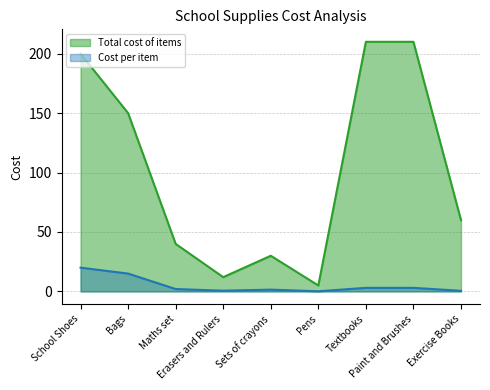

Between Exercise Books and Textbooks, which series saw the biggest shift?

Total cost of items